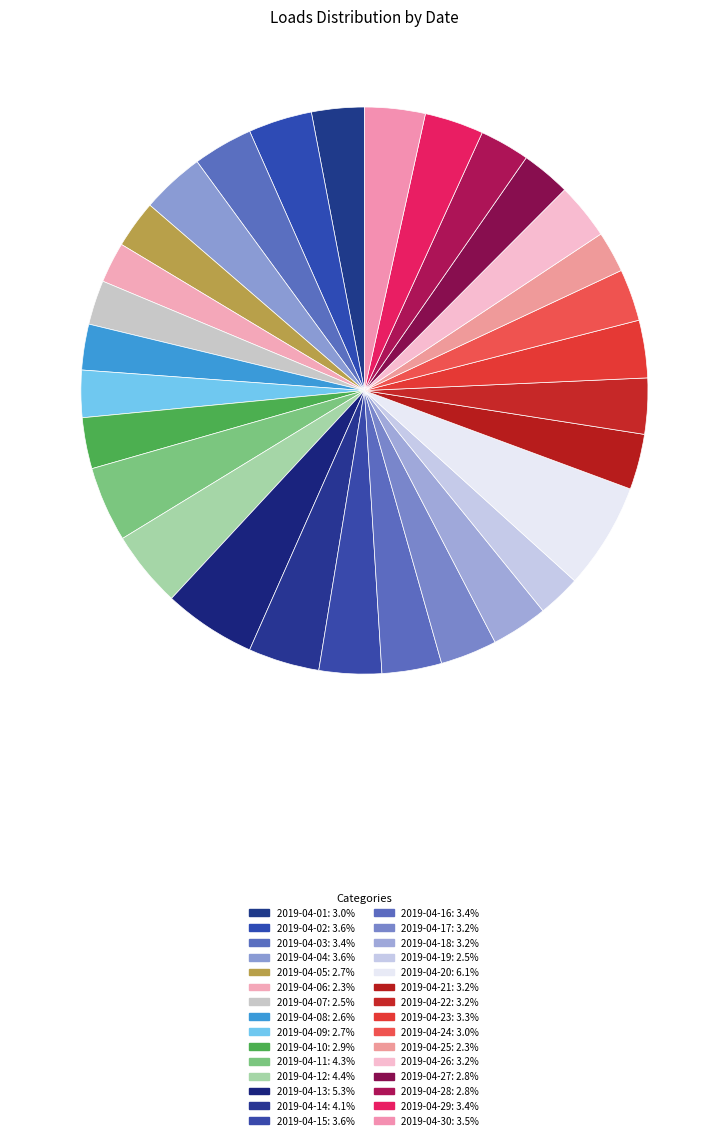

Does 2019-04-07 account for over 50% of the chart?

No